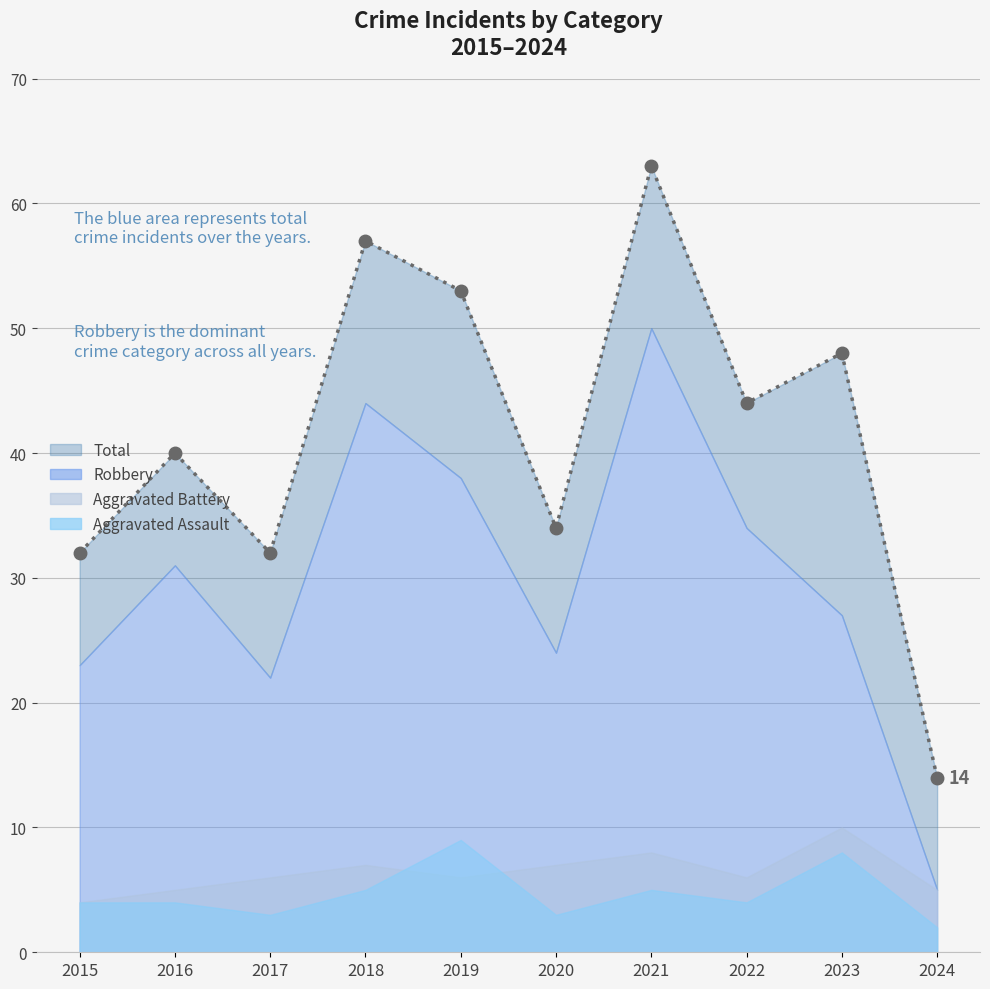

Rank the series by their maximum value, from highest to lowest.

Total, Robbery, Aggravated Battery, Aggravated Assault